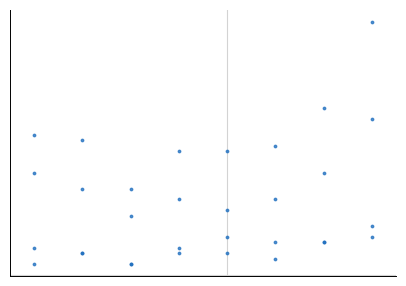

What is the maximum value shown in the chart?

47